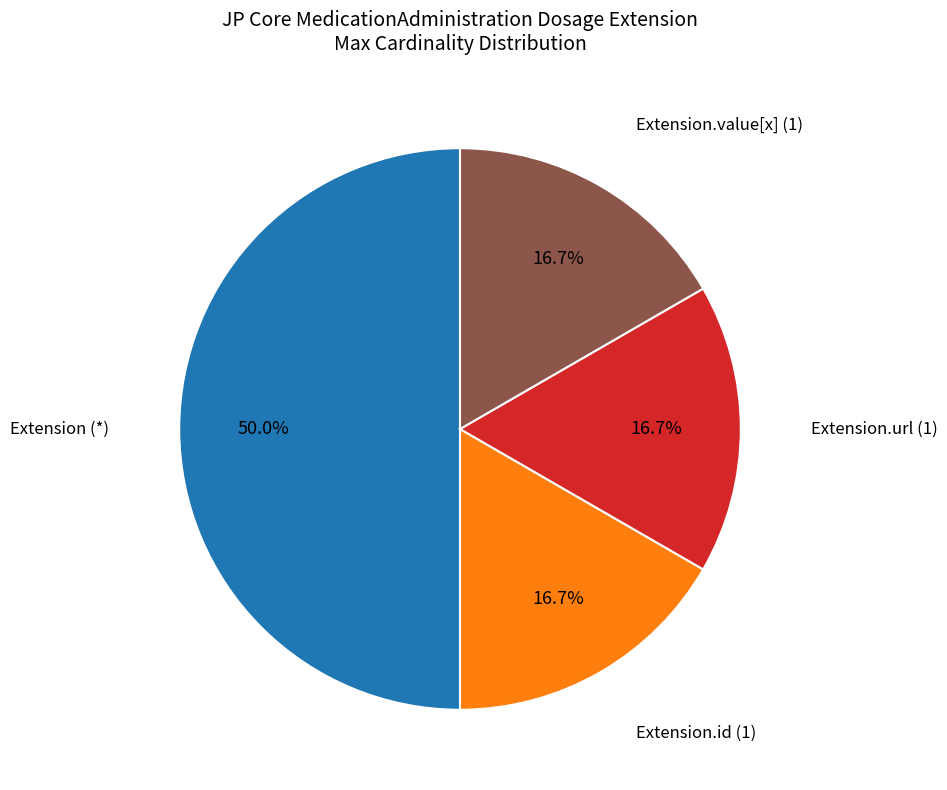

To the nearest percent, what is the difference between the largest and smallest slice percentages?

33%